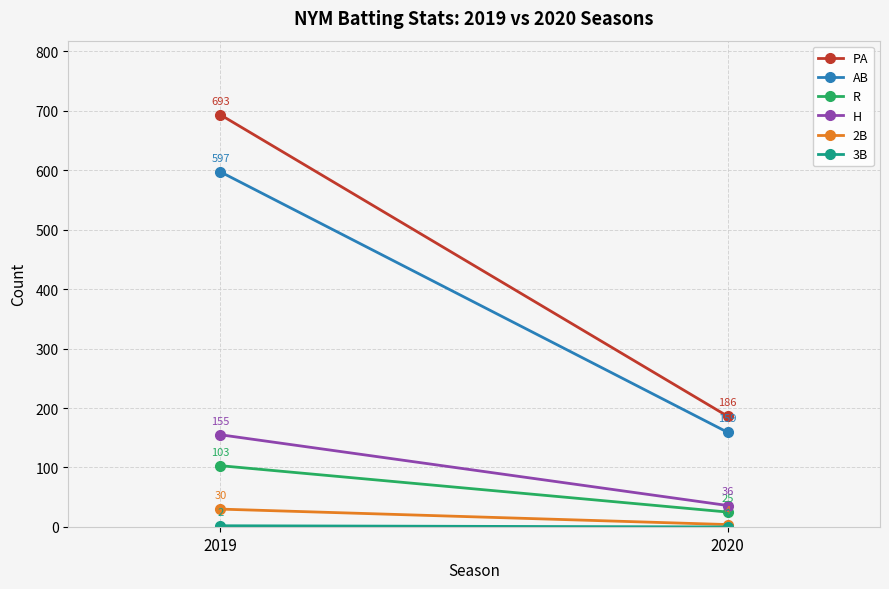

What is the difference between the maximum and minimum values in the H series?

119